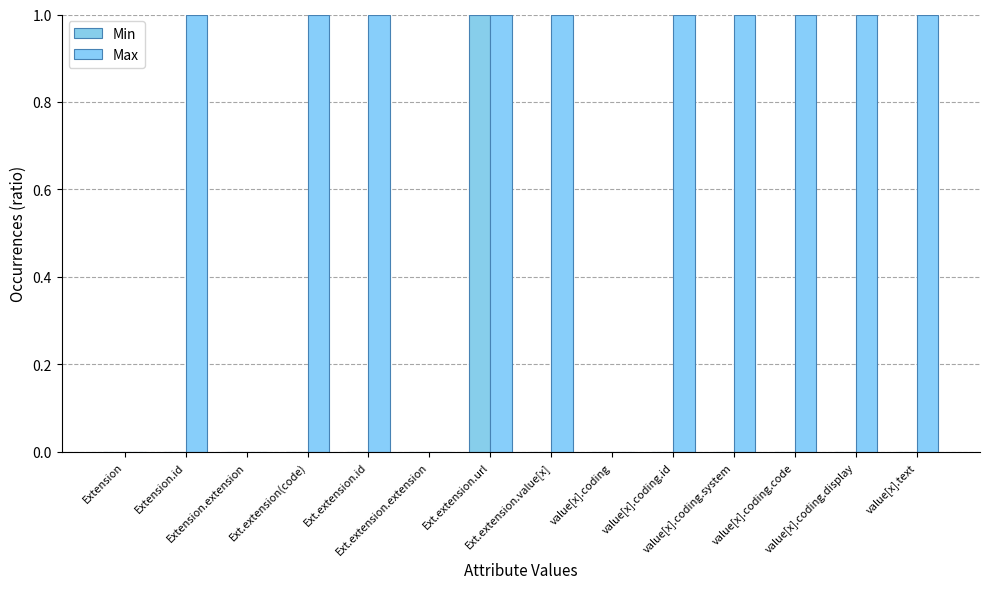

List the labels in order of Max value, smallest first.

Extension, Extension.extension, Ext.extension.extension, value[x].coding, Extension.id, Ext.extension(code), Ext.extension.id, Ext.extension.url, Ext.extension.value[x], value[x].coding.id, value[x].coding.system, value[x].coding.code, value[x].coding.display, value[x].text